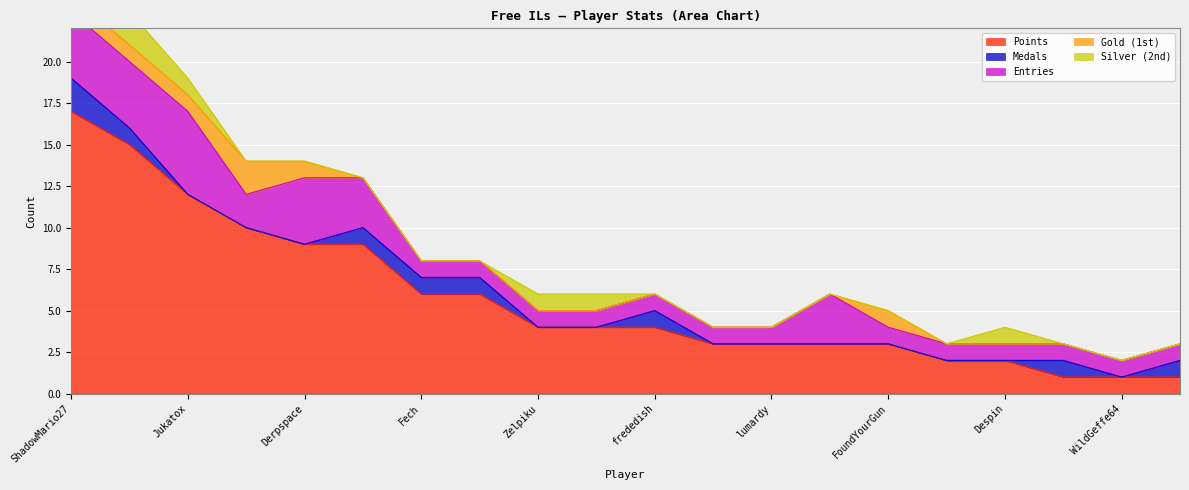

How many lines are shown in the chart?

5